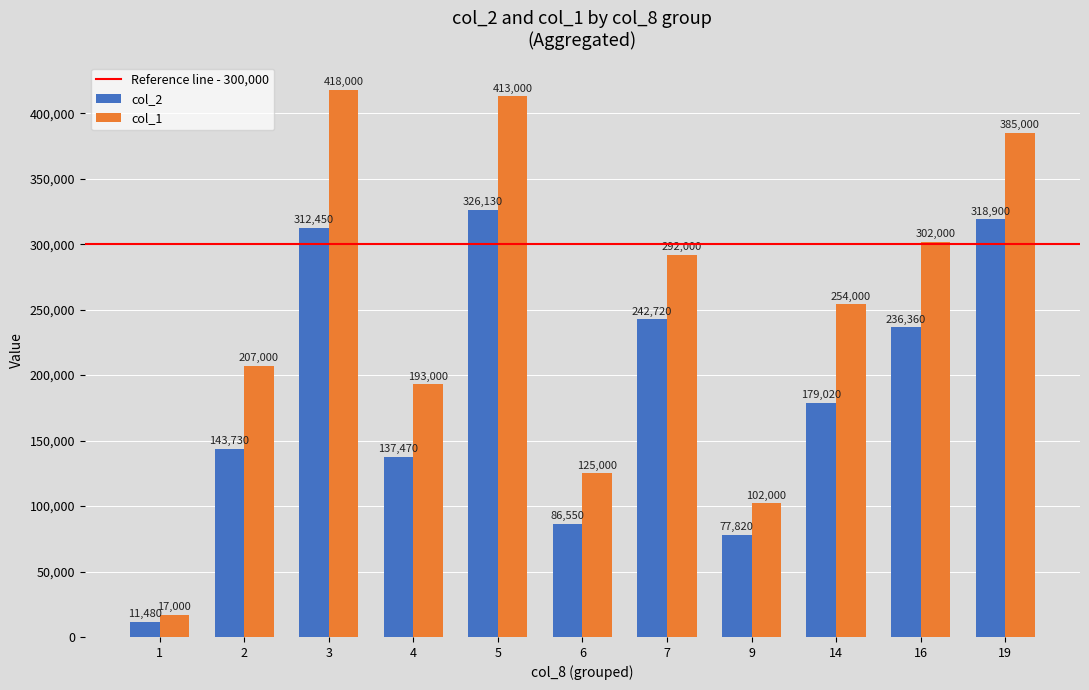

What is the highest value of the col_2 series?

326130